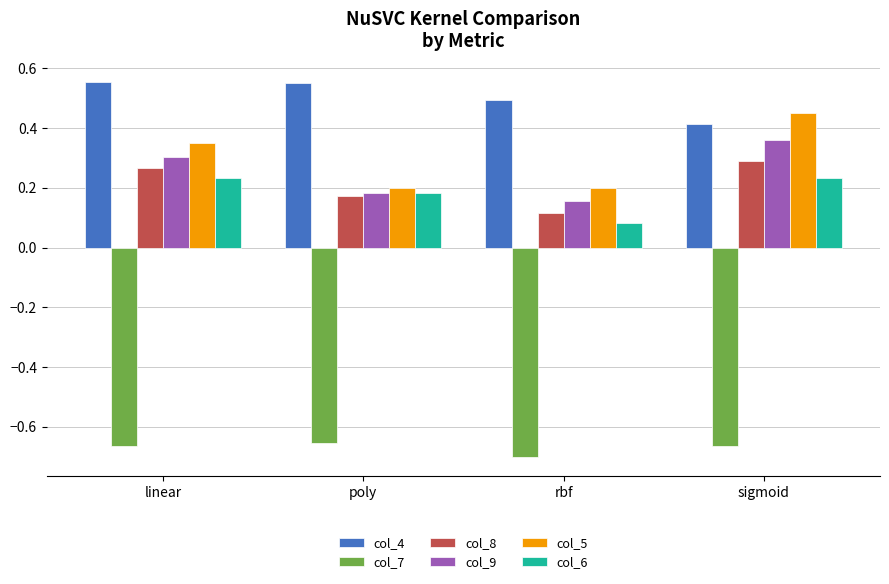

The value of col_9 at poly is 0.3. True or false?

False